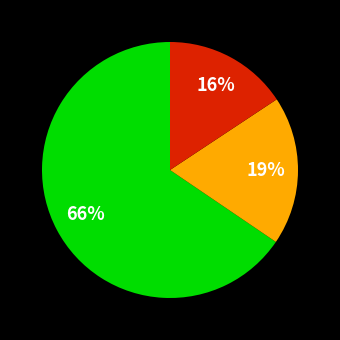

How many slices are in this pie chart?

3